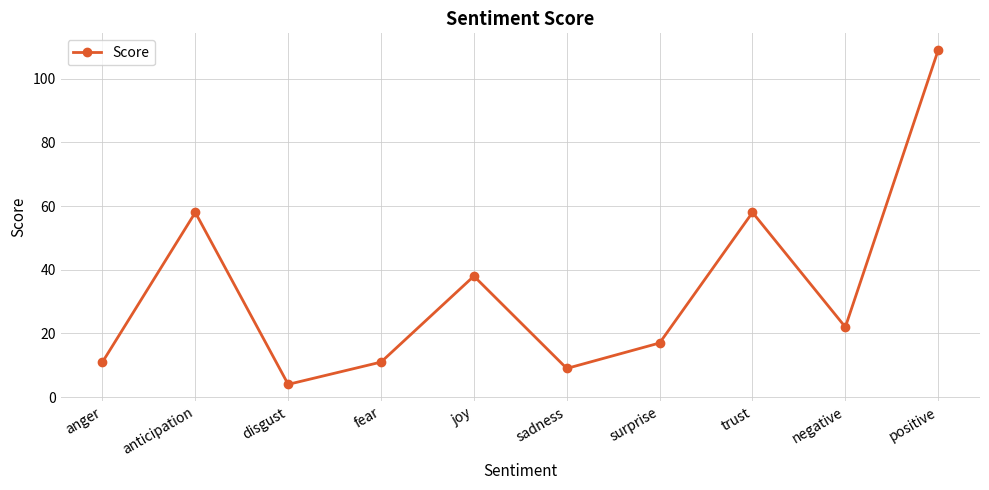

True or false: the data shows 11 at fear.

True